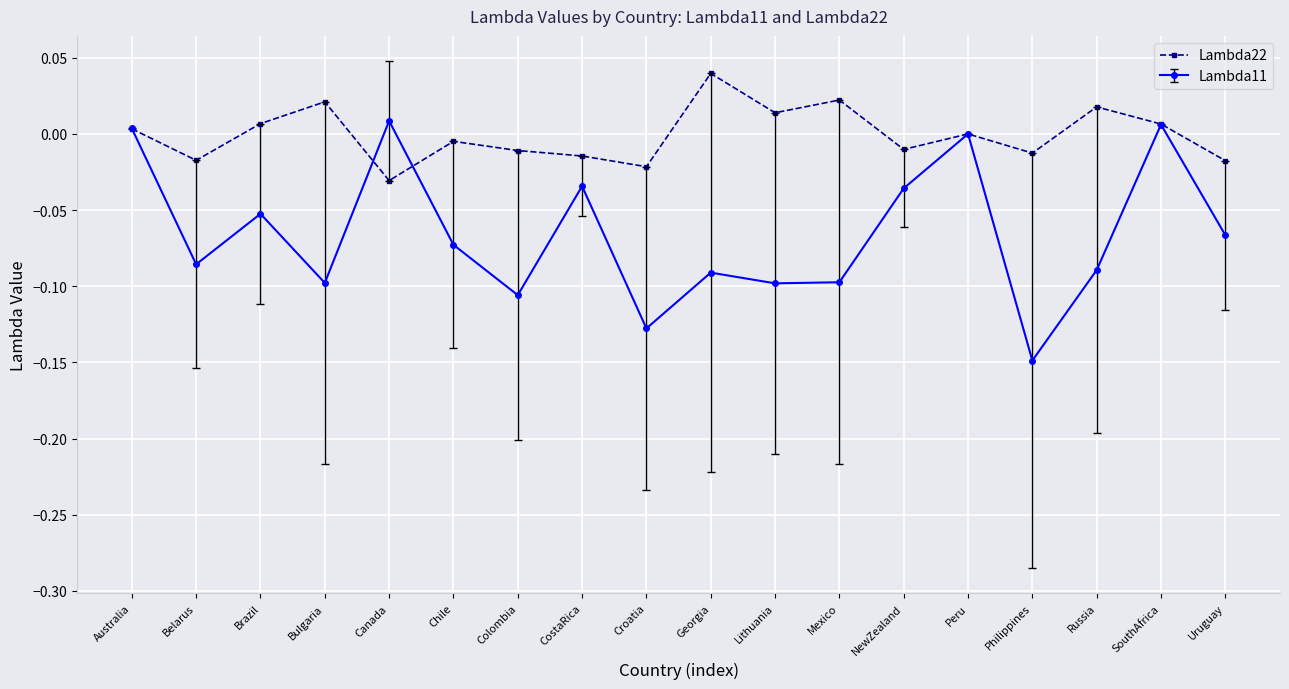

At which category does Lambda22 reach its first local peak?

Bulgaria